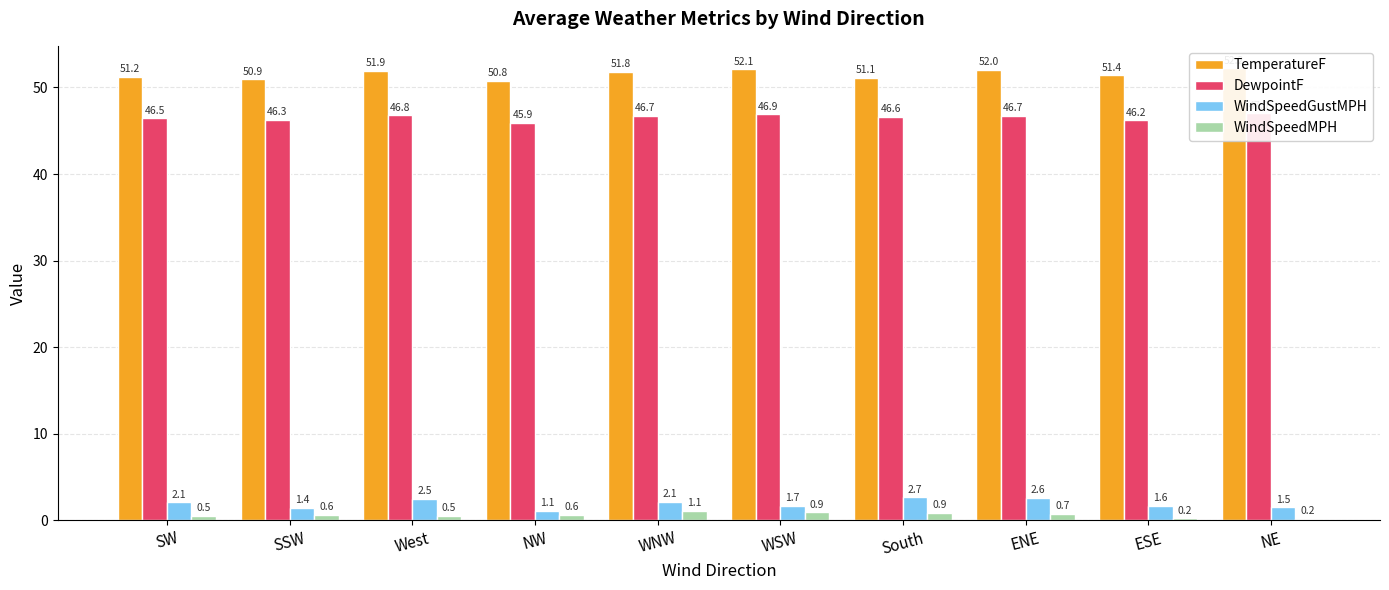

Which category has the highest value across all series?

NE